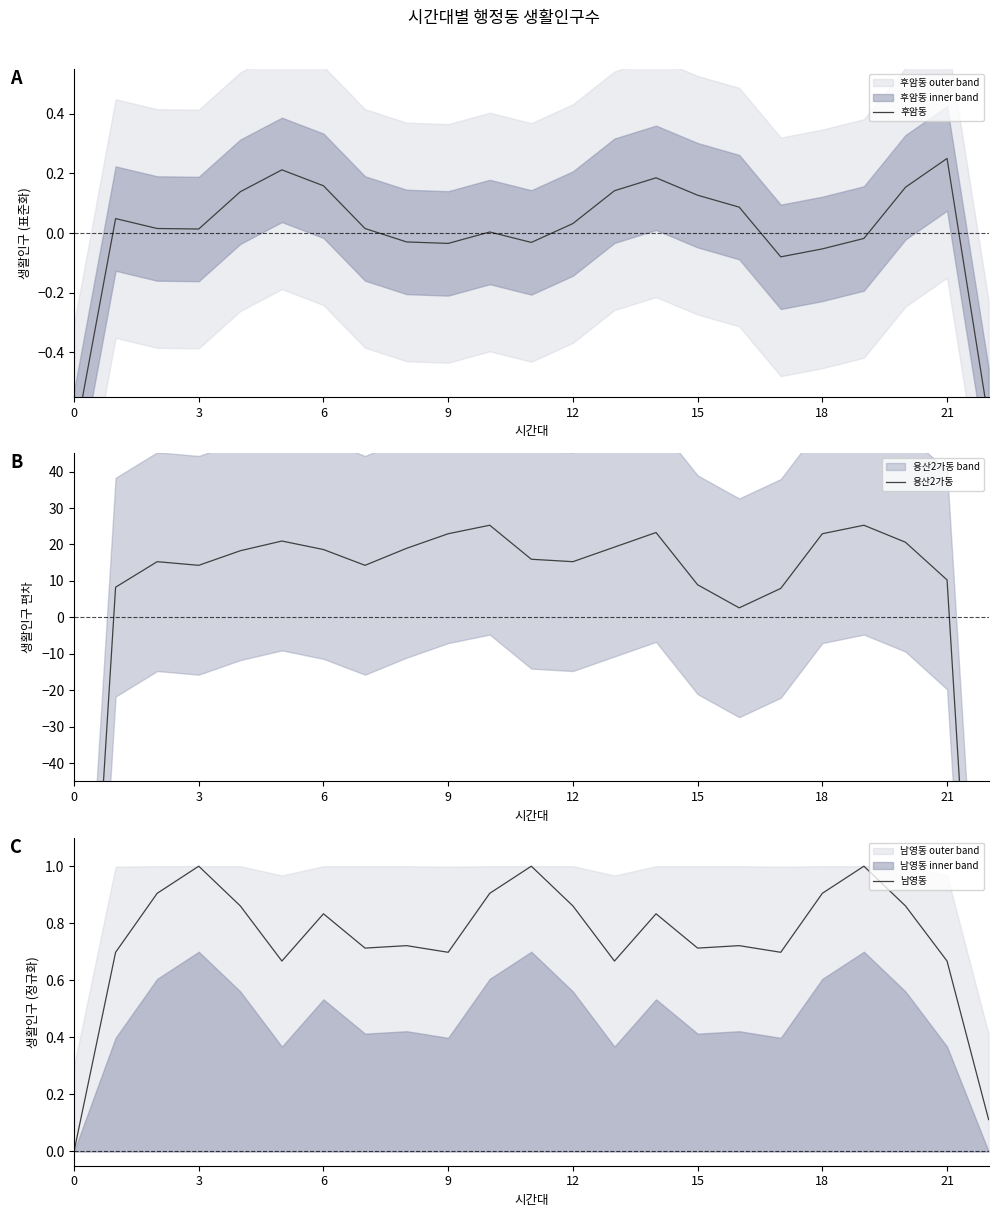

How many lines are shown in the chart?

3